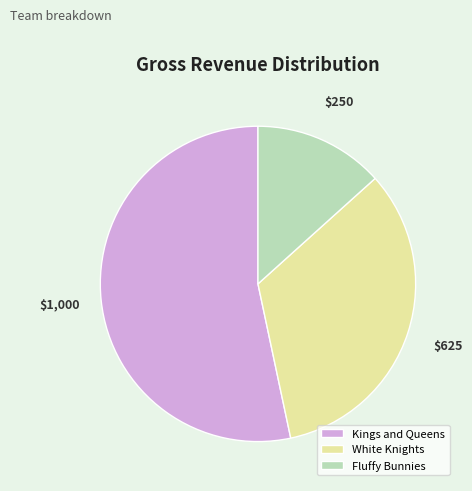

Do White Knights and Fluffy Bunnies together represent more than half of the pie?

No